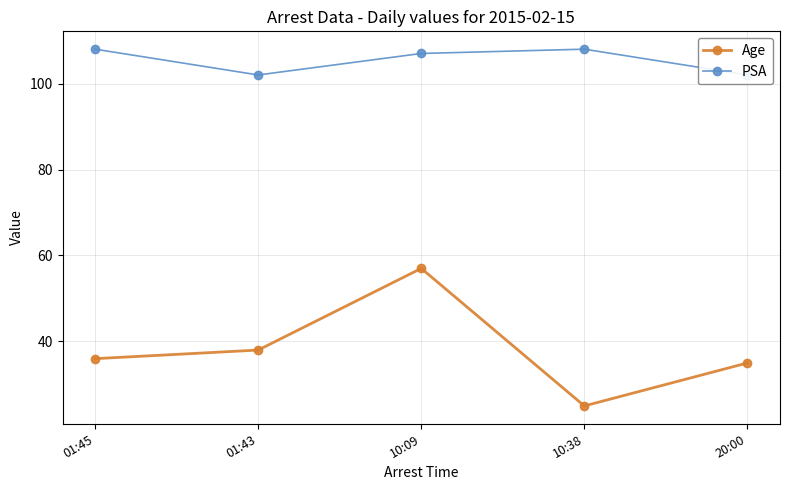

List the series in order of their overall mean, lowest first.

Age, PSA